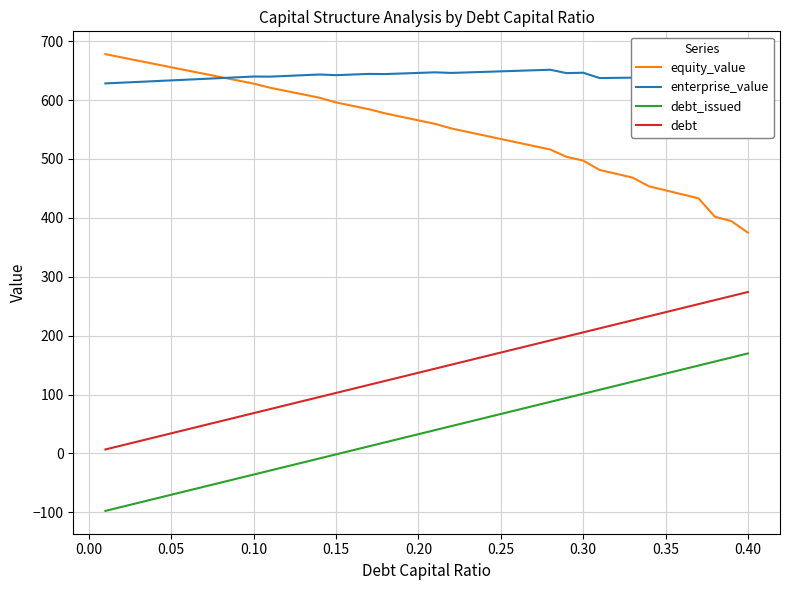

Is this an area chart (filled region under the line)?

No